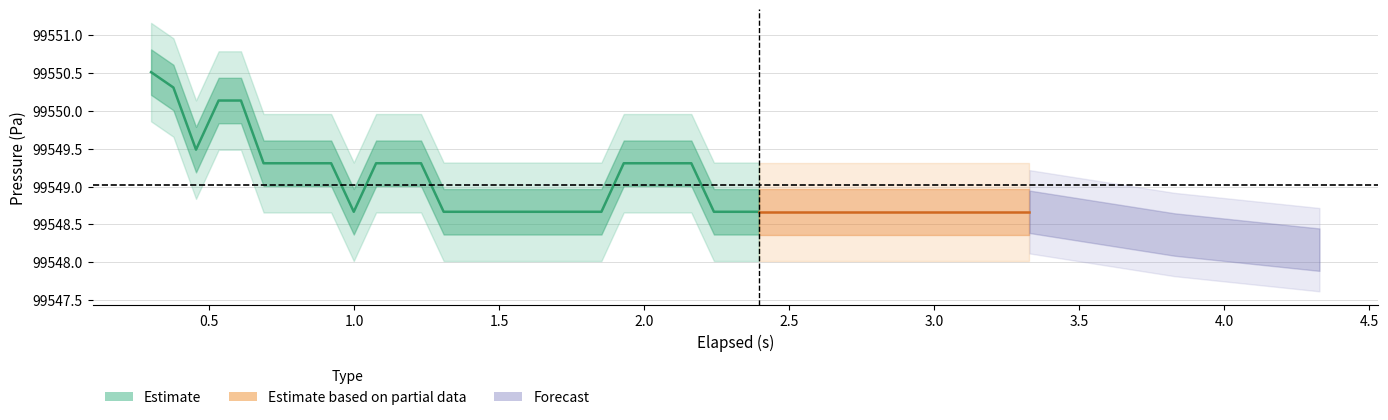

What is the value of the elapsed point at the 28th from the left?

2.4